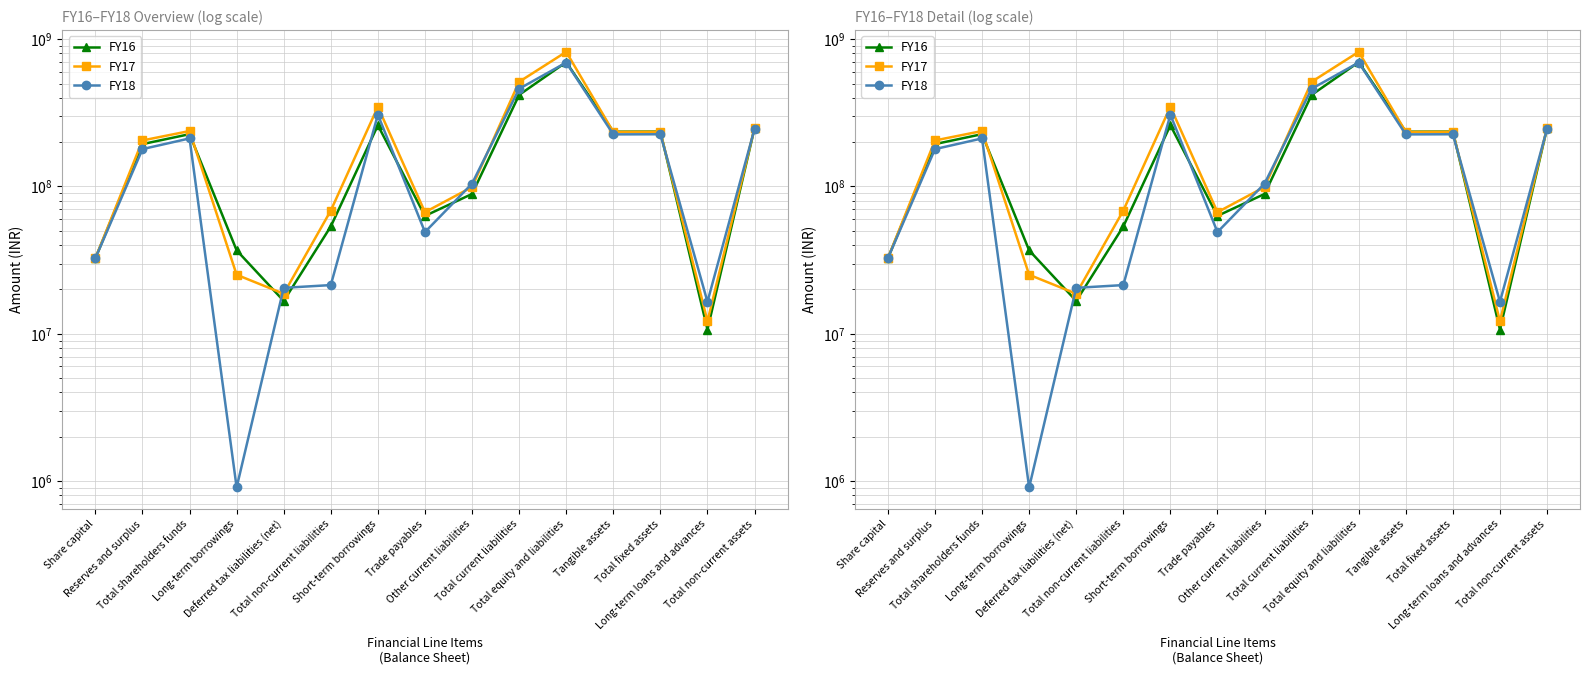

Is the value of FY16 at Total non-current liabilities greater than the value of FY18 at Total equity and liabilities?

No